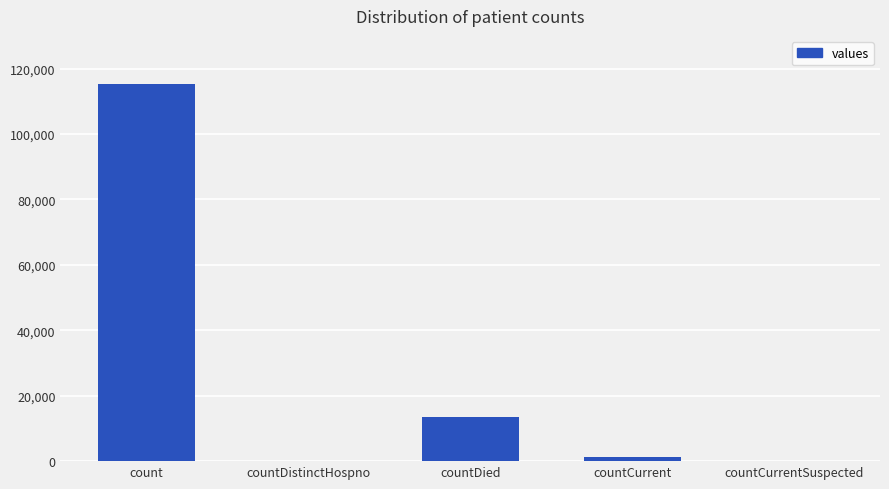

Which has a higher value, countDistinctHospno or countDied?

countDied